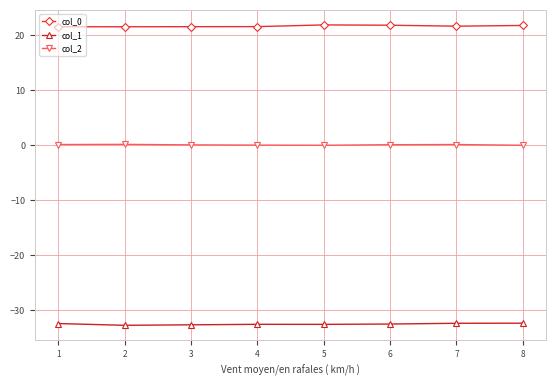

What is the lowest value of the col_0 series?

21.6